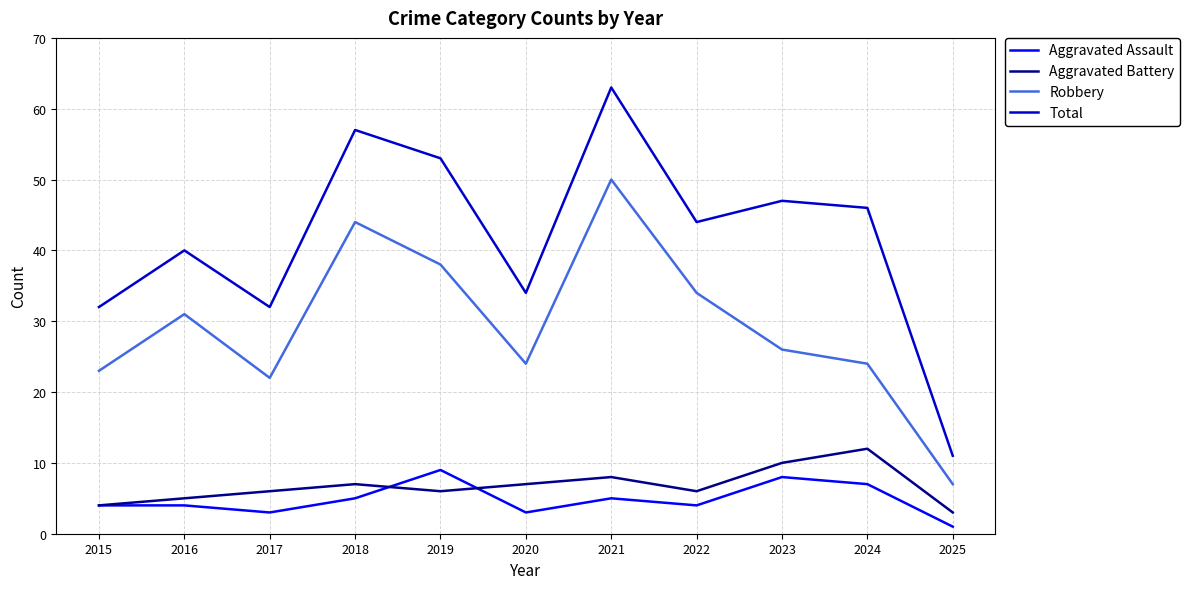

List the series in order of their peak value, lowest first.

Aggravated Assault, Aggravated Battery, Robbery, Total